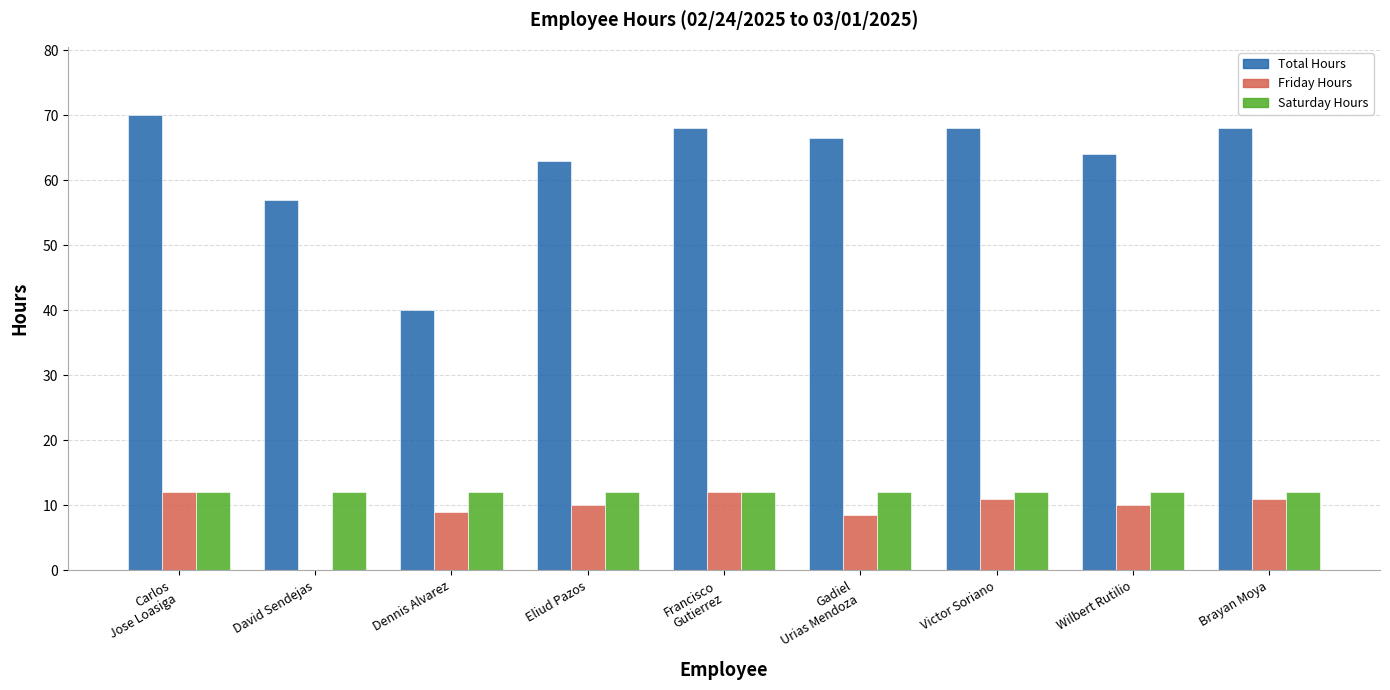

What is the total value across all series at Victor Soriano?

91.0